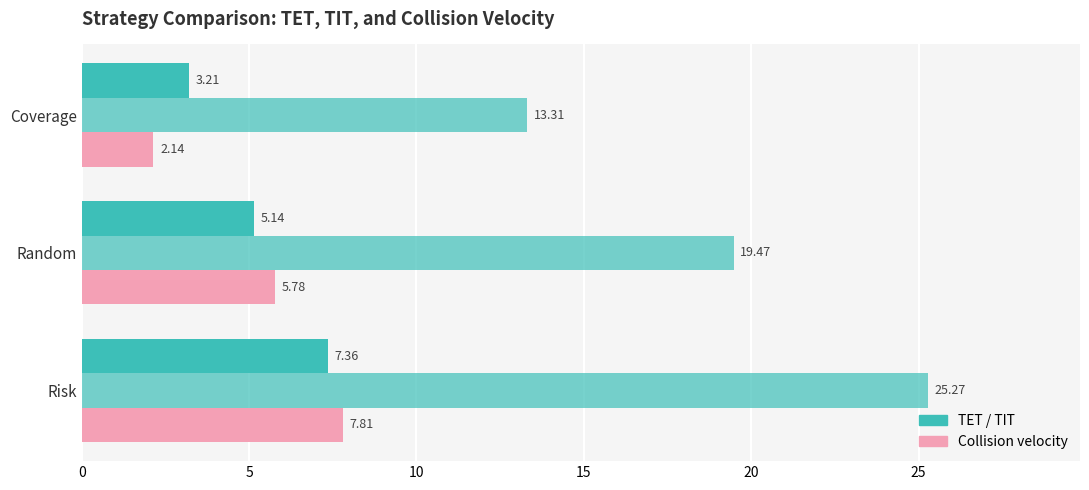

How many categories are shown in the chart?

3